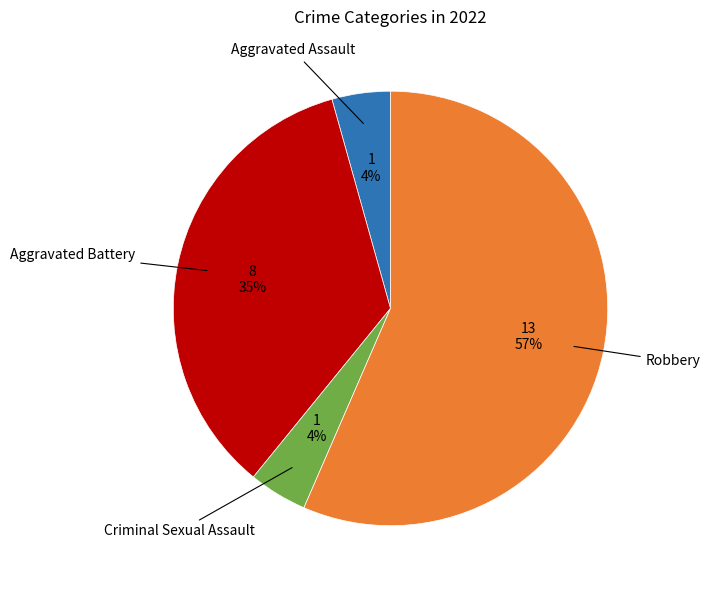

How many segments does this pie chart have?

4